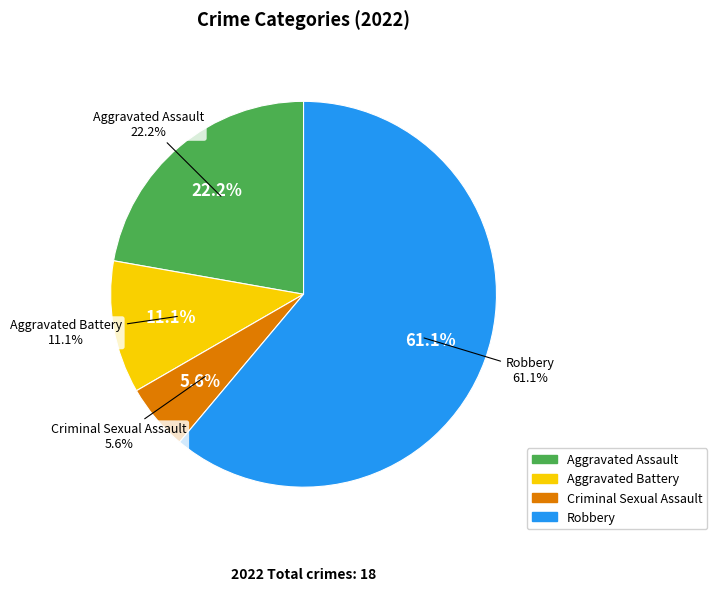

To the nearest percent, what is the difference between the Criminal Sexual Assault and Robbery slice percentages?

56%